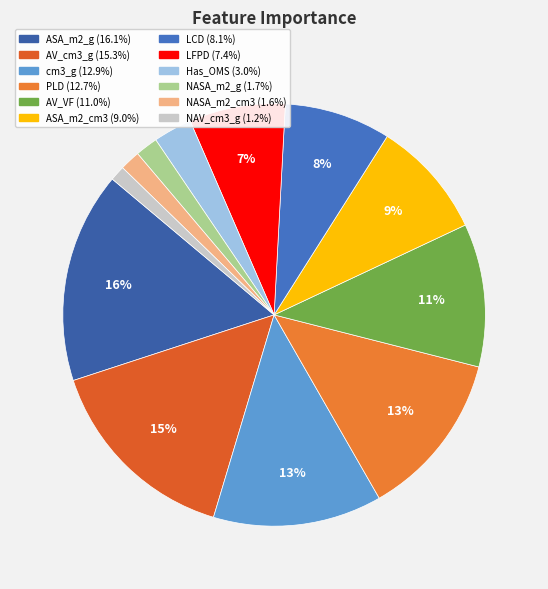

Which category has the biggest portion of the pie?

ASA_m2_g